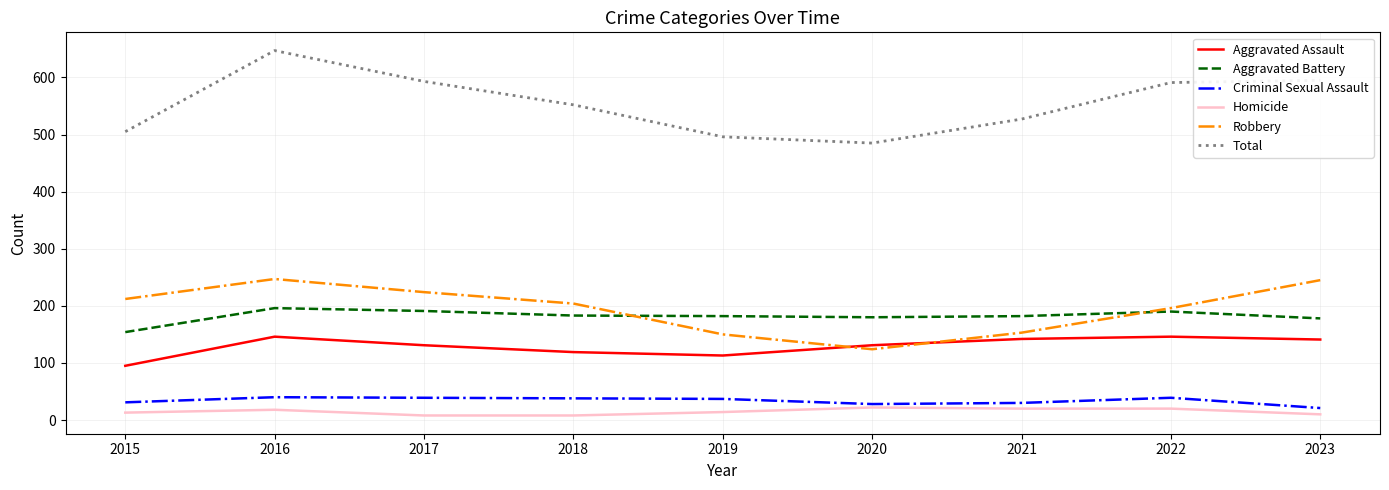

Which series has the largest total across all categories?

Total